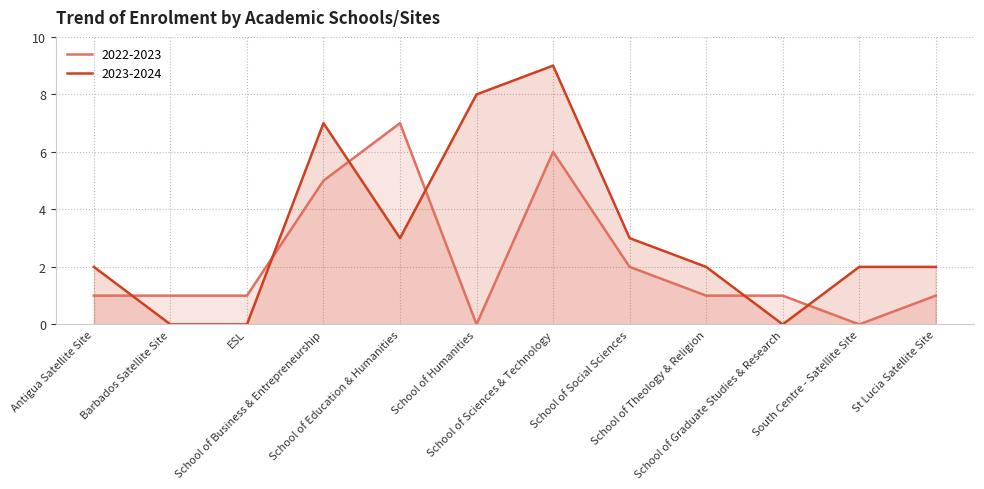

Where do 2023-2024 and 2022-2023 first cross each other?

Antigua Satellite Site and Barbados Satellite Site